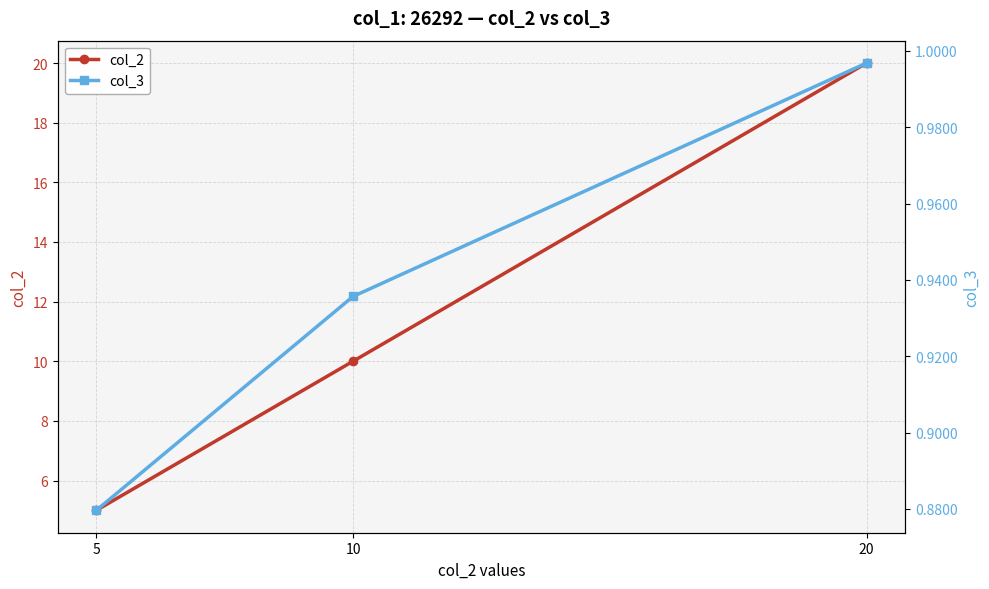

What is the average value of the col_2 series?

11.7